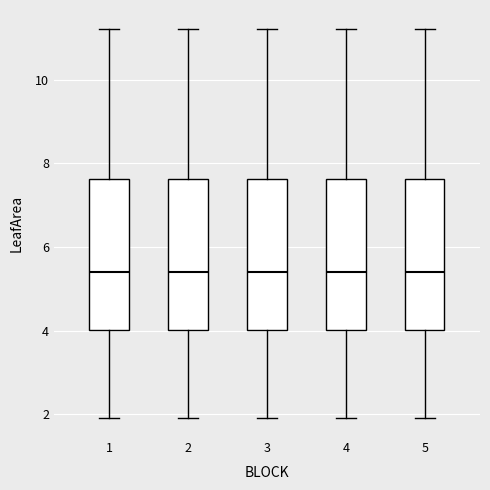

Where is the lower edge of the box at x = 1 on the y-axis? The values are not printed on the chart, so give them approximately, as read against the axis.

4.0